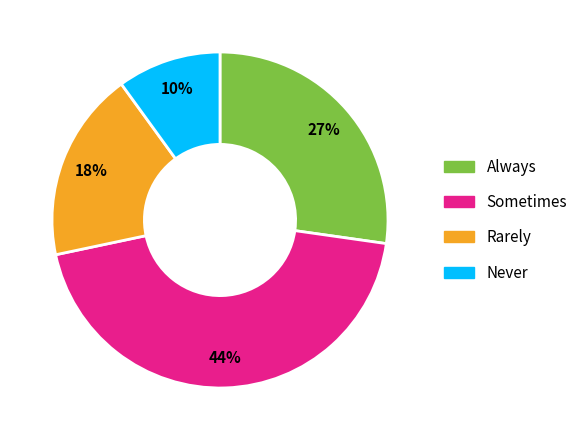

To the nearest percent, what is the difference between the largest and smallest slice percentages?

34%